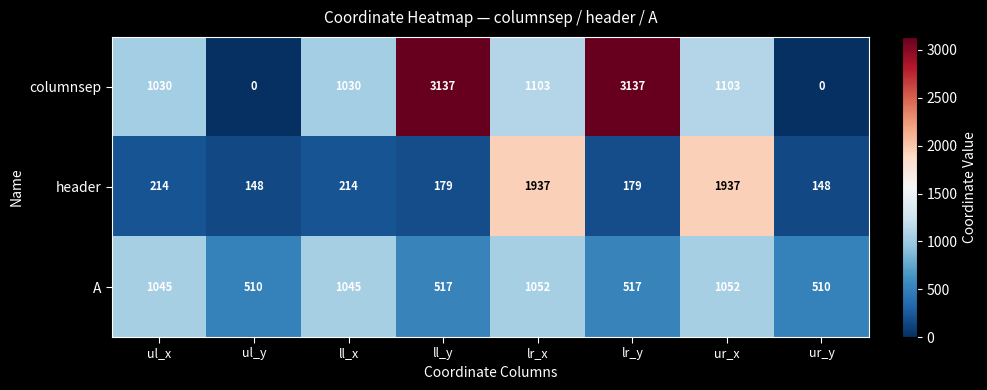

Which series has the widest spread of values?

columnsep